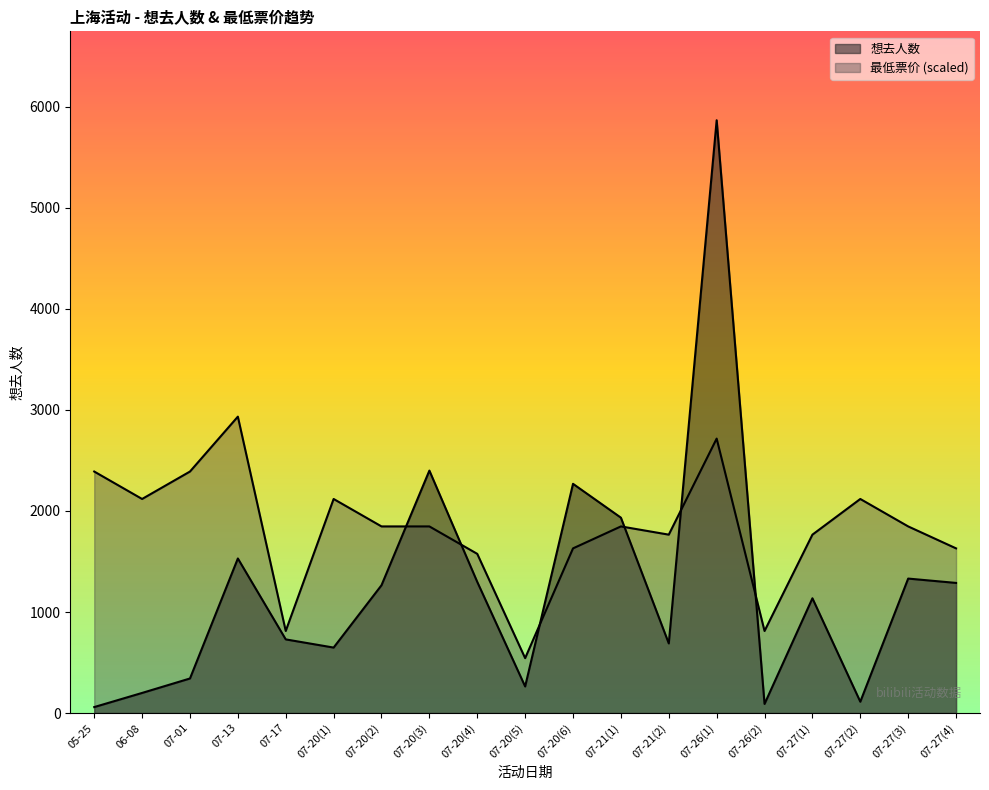

True or false: 最低票价 has a value of 812.3 at 07-26(2).

True